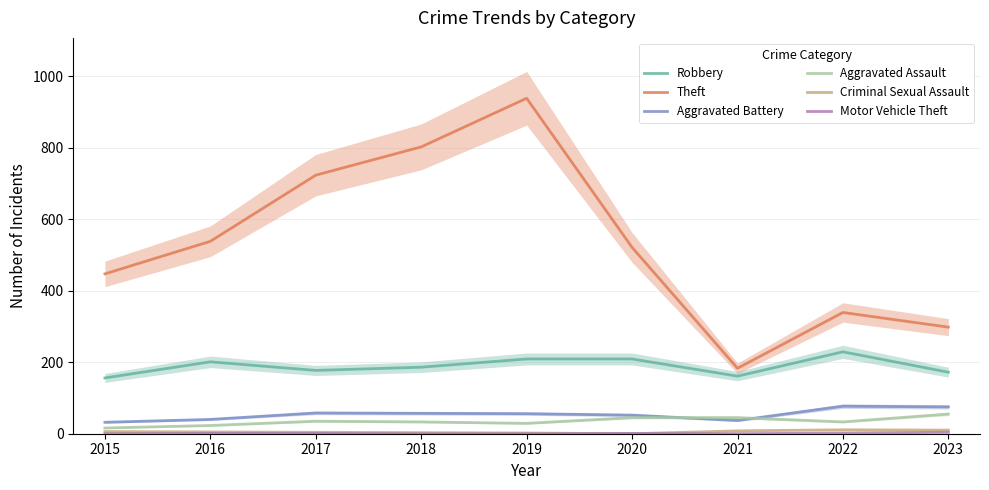

How many distinct data groups are displayed?

6